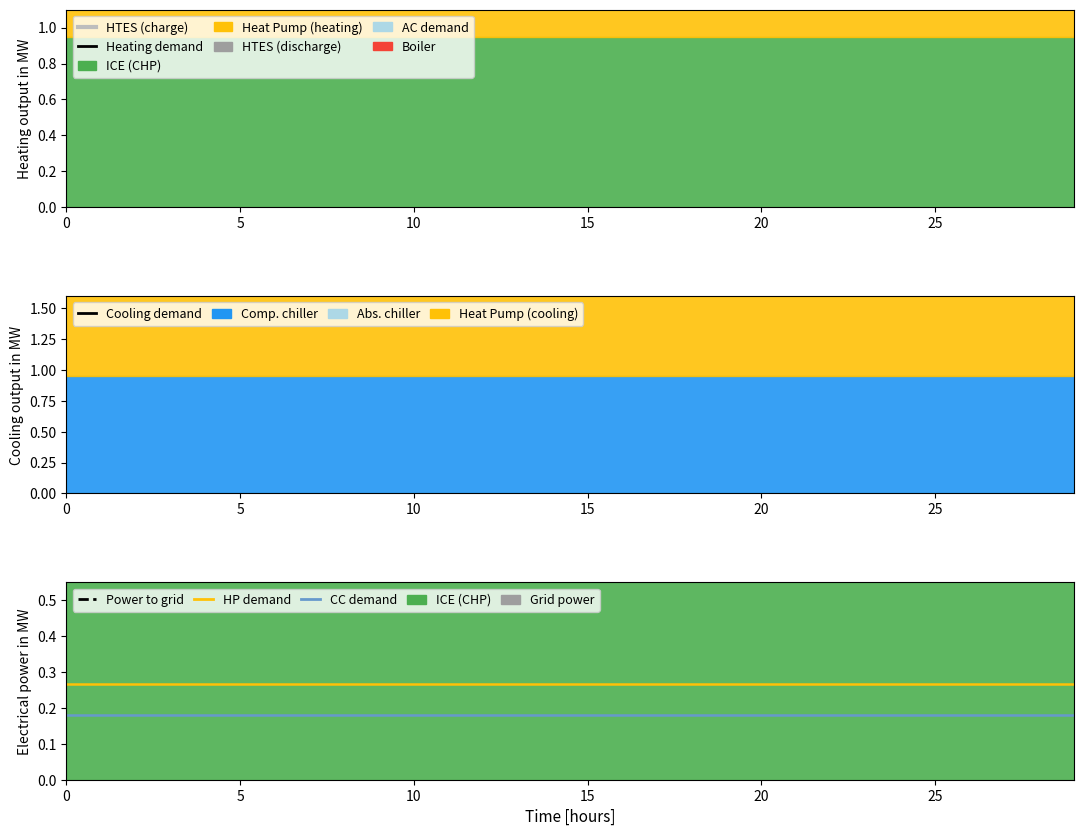

At how many categories does at least one series exceed 1?

30